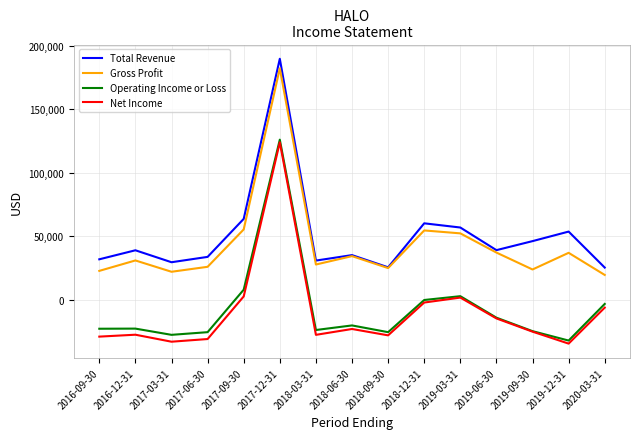

True or false: Operating Income or Loss and Total Revenue cross at least once.

False